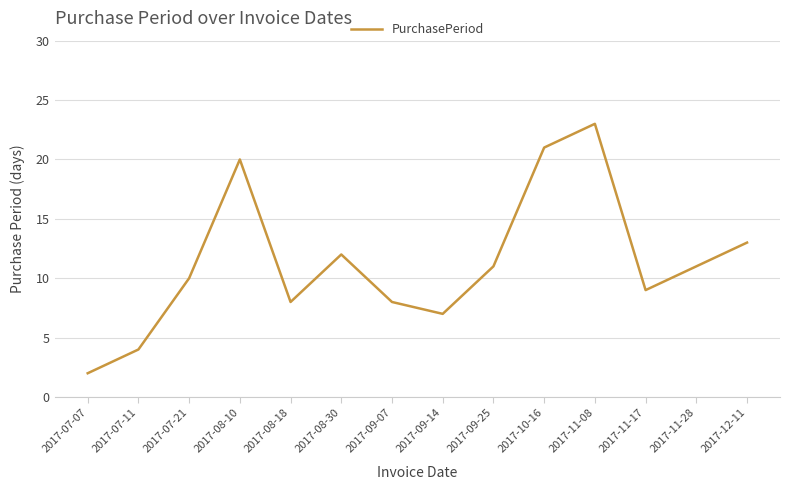

Where is the data nearest to the value 12?

2017-08-30